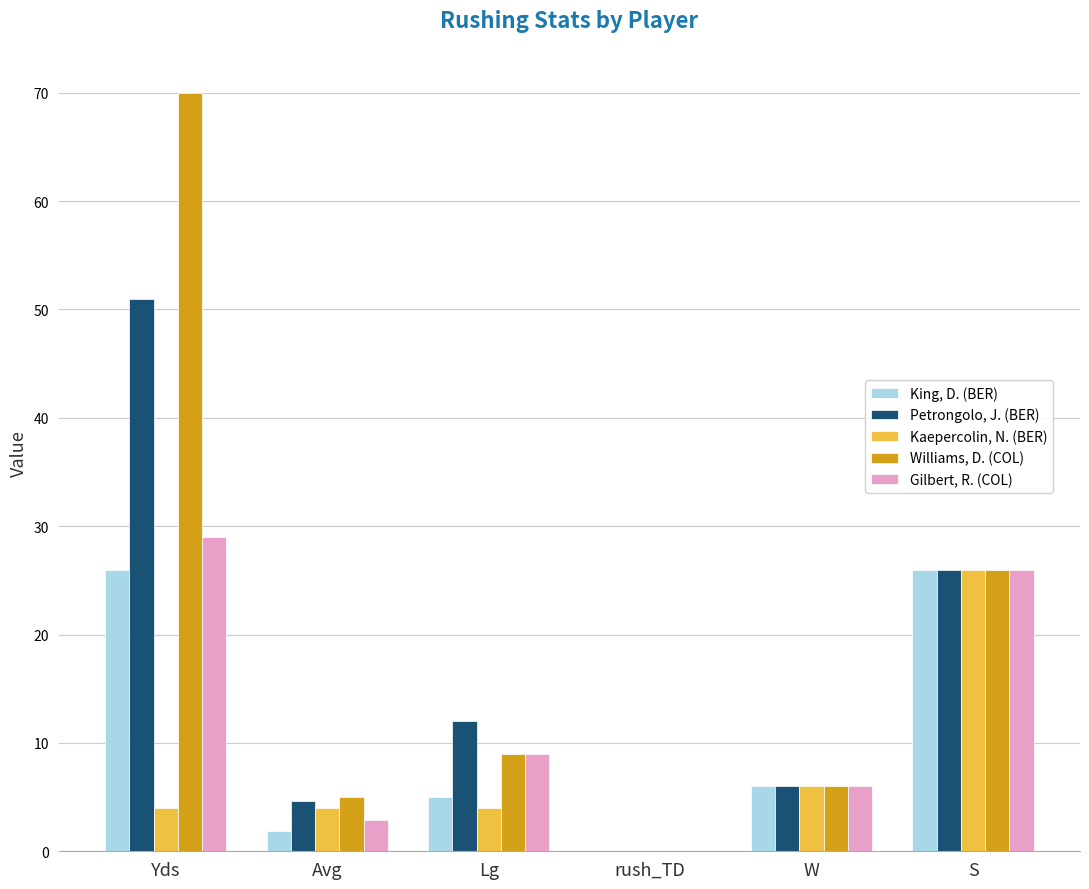

What is the maximum value for Petrongolo, J. (BER)?

51.0